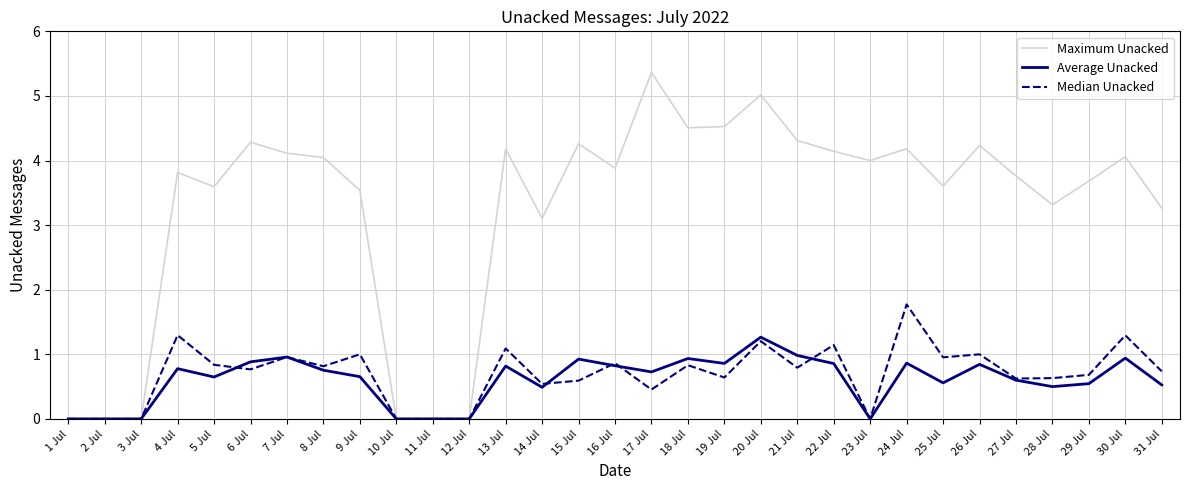

What position from the left is 10 Jul?

10